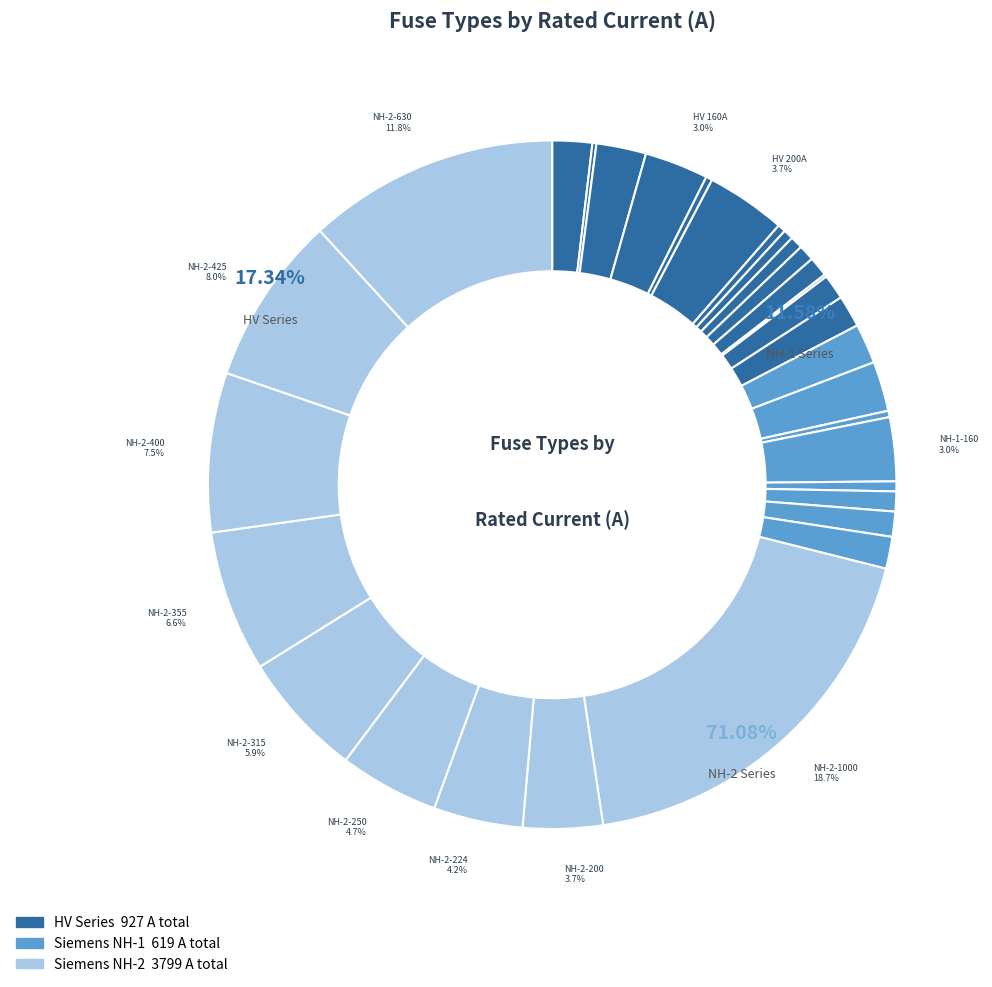

Does HV 6.3A account for over 50% of the chart?

No